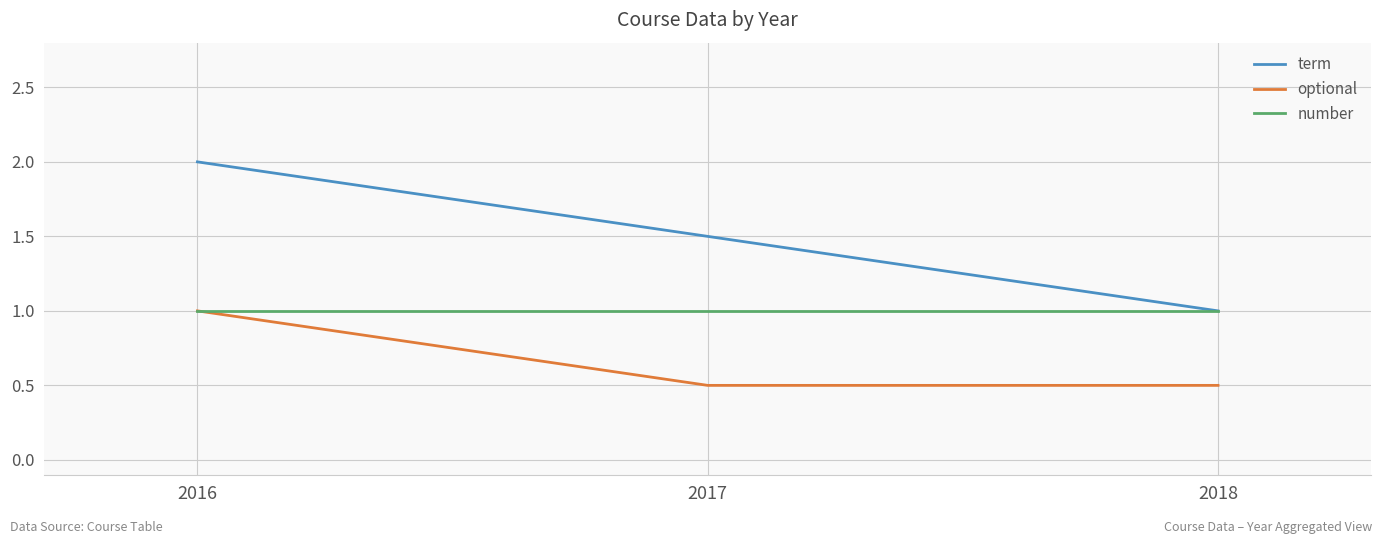

Rank the series by their average value, from lowest to highest.

optional, number, term